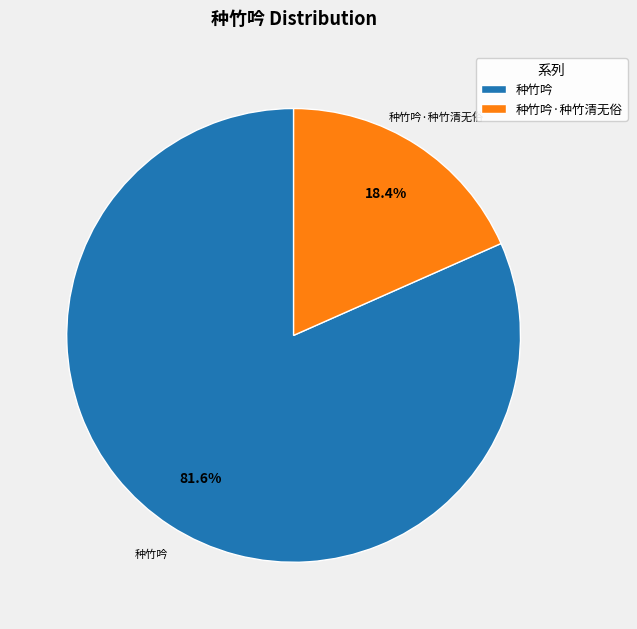

To the nearest percent, what is the difference between the largest and smallest slice percentages?

63%